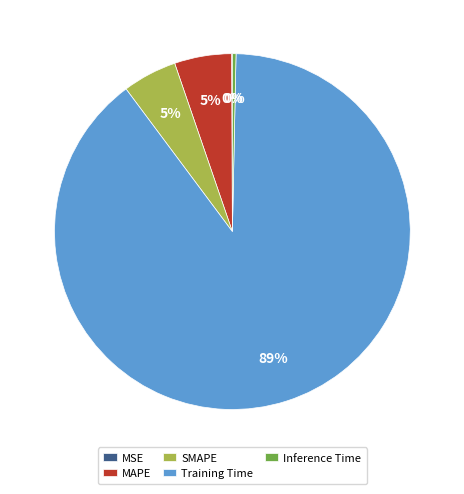

Does Inference Time account for over 50% of the chart?

No